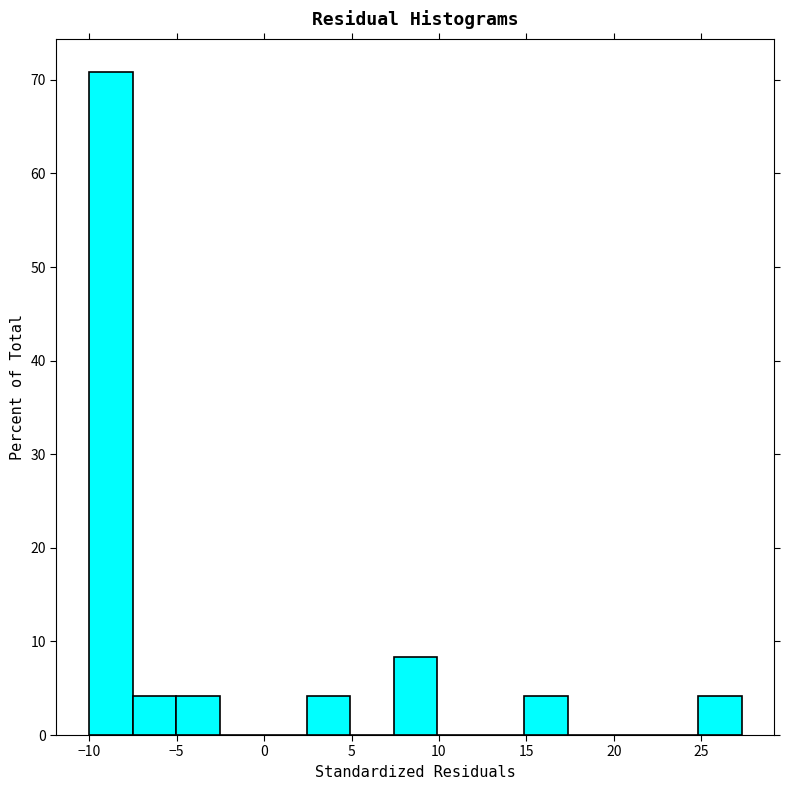

Reading left to right, list every bar in this chart as the range it spans on the x-axis followed by its height. Neither the bar edges nor the heights are printed on the chart, so give them approximately, as read against the axes.

-10.0 to -7.5: 71
-7.5 to -5.0: 4
-5.0 to -2.5: 4
-2.5 to 0.0: 0
0.0 to 2.5: 0
2.5 to 5.0: 4
5.0 to 7.5: 0
7.5 to 10.0: 8
10.0 to 12.5: 0
12.5 to 15.0: 0
15.0 to 17.5: 4
17.5 to 20.0: 0
20.0 to 22.5: 0
22.5 to 25.0: 0
25.0 to 27.5: 4